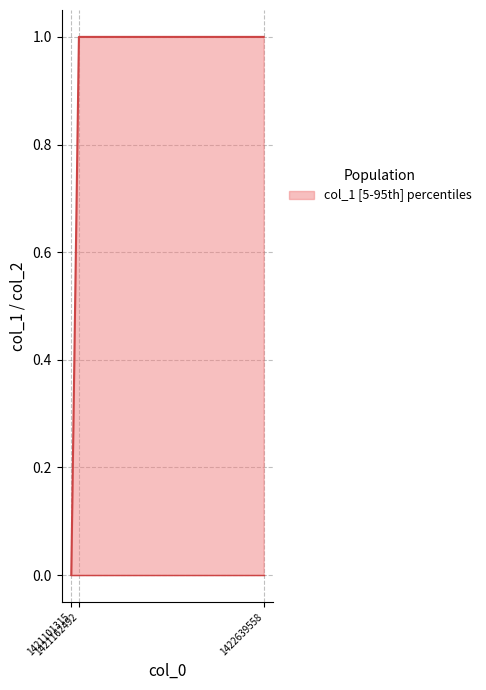

What is the difference between the second highest and minimum values?

1